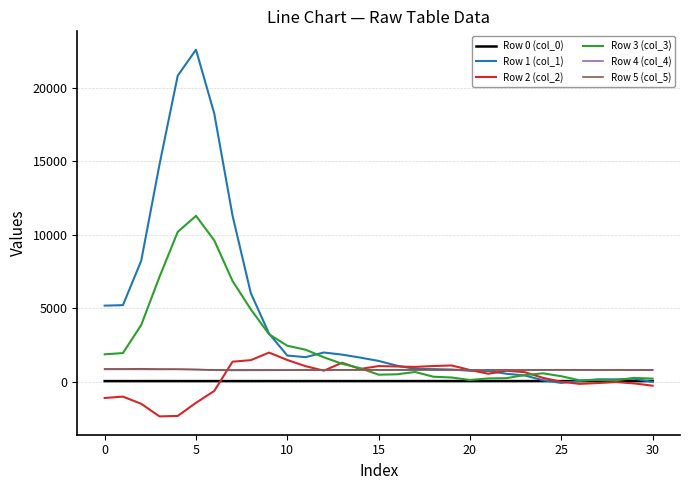

What is the highest value of the Row 3 (col_3) series?

11303.0